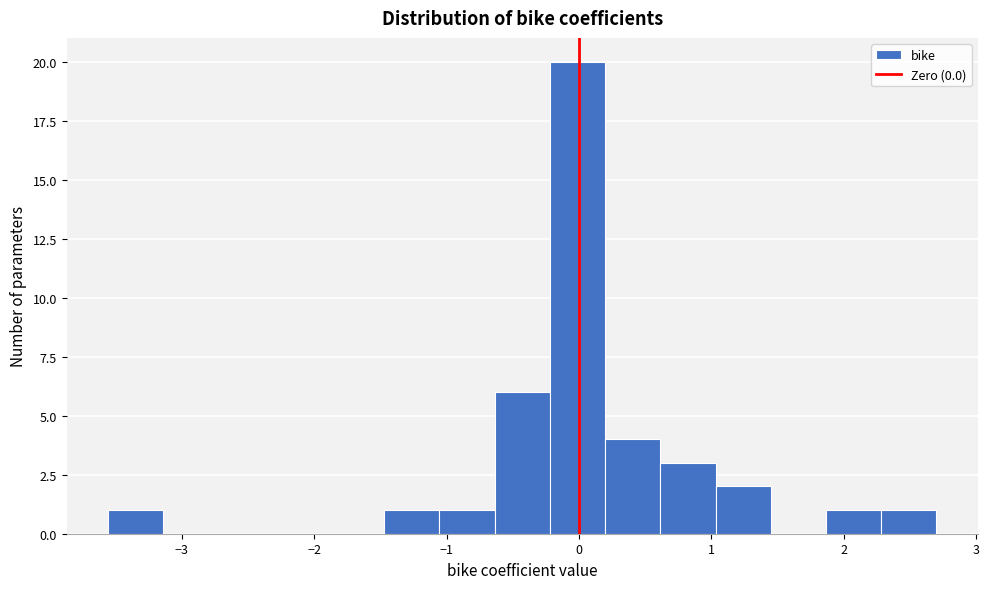

Reading left to right, list every bar in this chart as the range it spans on the x-axis followed by its height. Neither the bar edges nor the heights are printed on the chart, so give them approximately, as read against the axes.

-3.6 to -3.1: 1
-3.1 to -2.7: 0
-2.7 to -2.3: 0
-2.3 to -1.9: 0
-1.9 to -1.5: 0
-1.5 to -1.1: 1
-1.1 to -0.6: 1
-0.6 to -0.2: 6
-0.2 to 0.2: 20
0.2 to 0.6: 4
0.6 to 1.0: 3
1.0 to 1.4: 2
1.4 to 1.9: 0
1.9 to 2.3: 1
2.3 to 2.7: 1